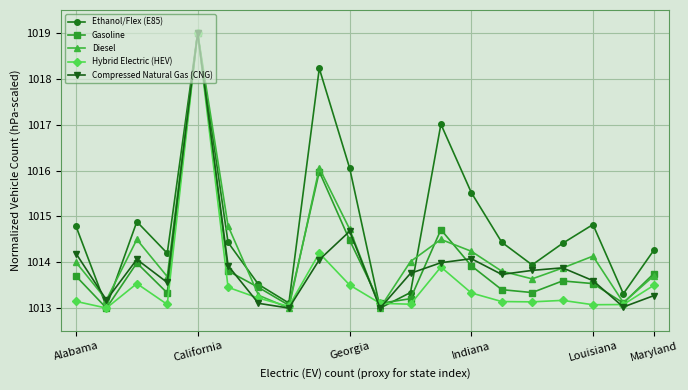

What is the minimum value shown in the chart?

1013.0